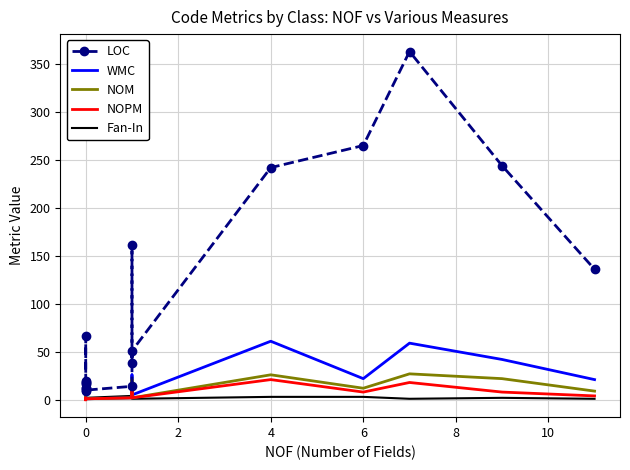

What is the average value of the NOM series?

8